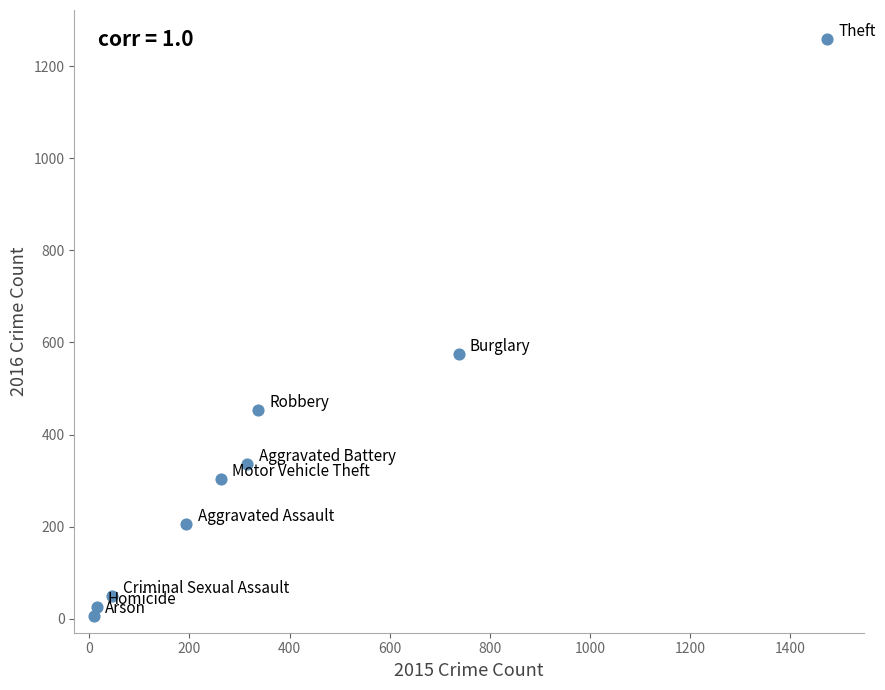

What Y value in the scatter plot is closest to 633?

576